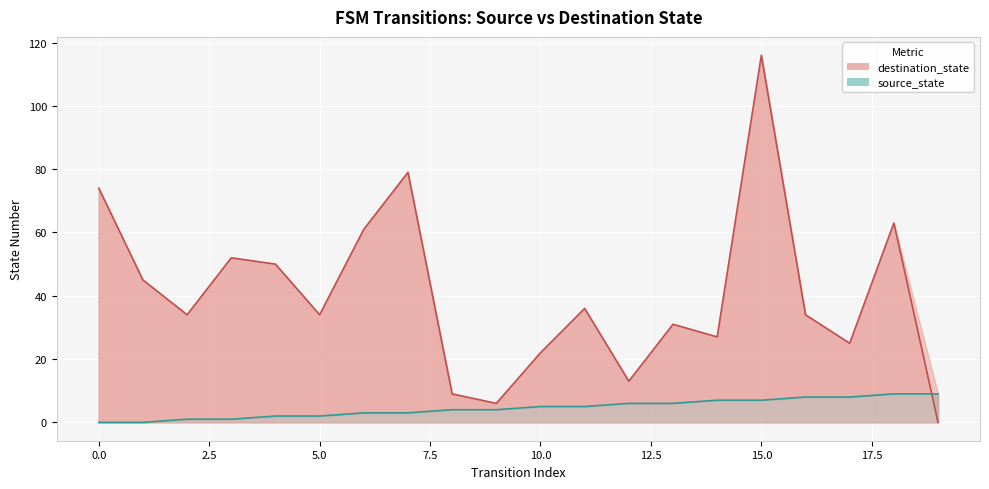

Which series has the largest range (max minus min)?

destination_state